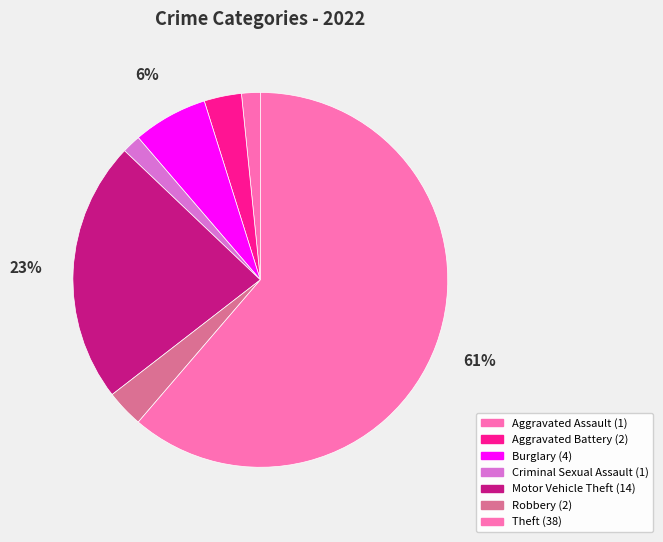

How many slices are in this pie chart?

7